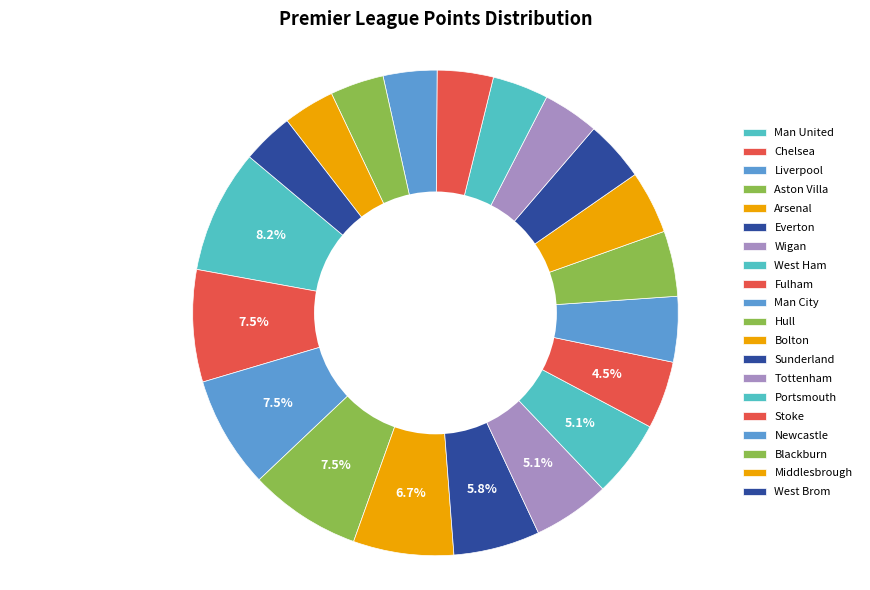

Is there a majority slice in this chart?

No